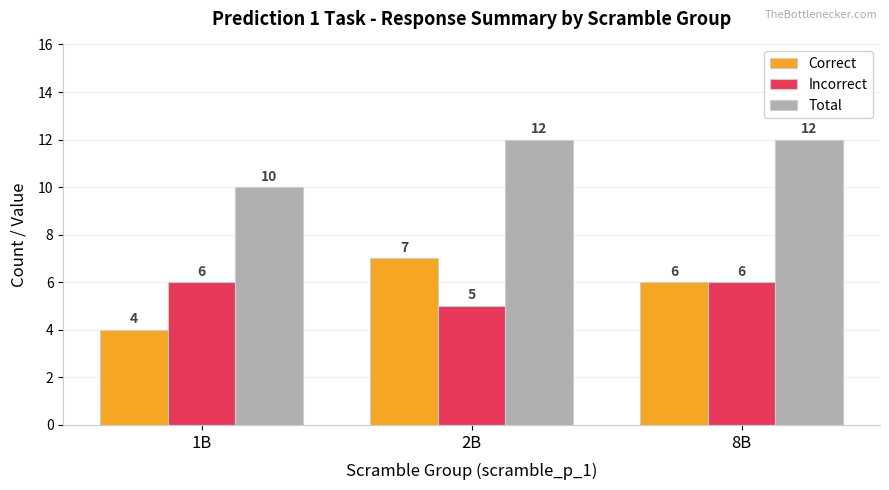

What is the label of the 3rd bar from the right?

1B